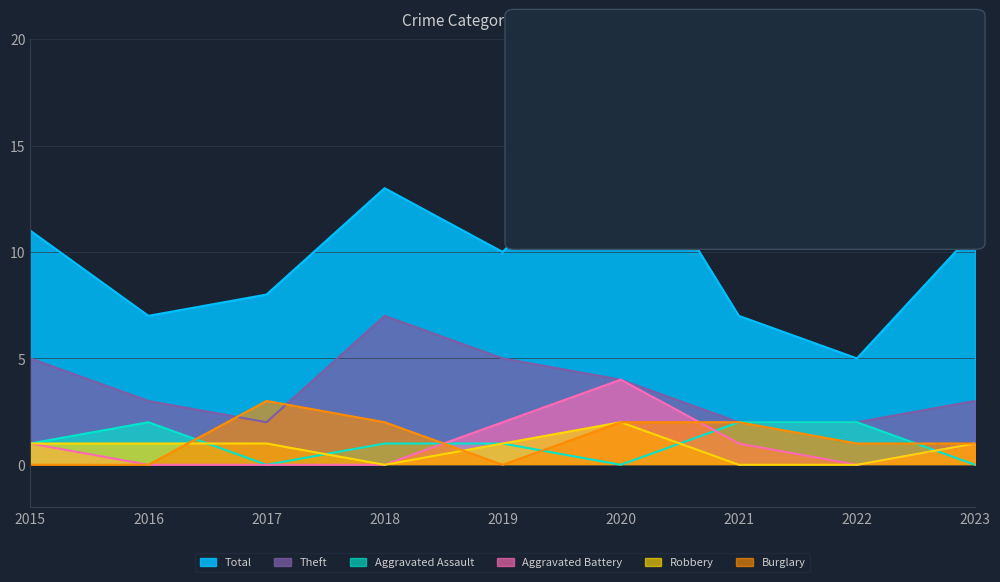

Where is Total nearest to the value 10?

2019